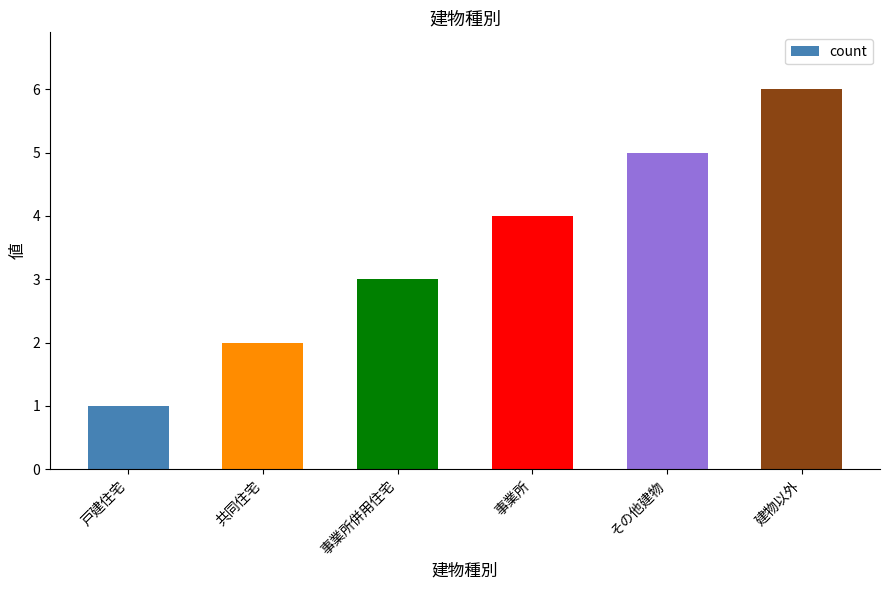

Does the chart contain any negative values?

No